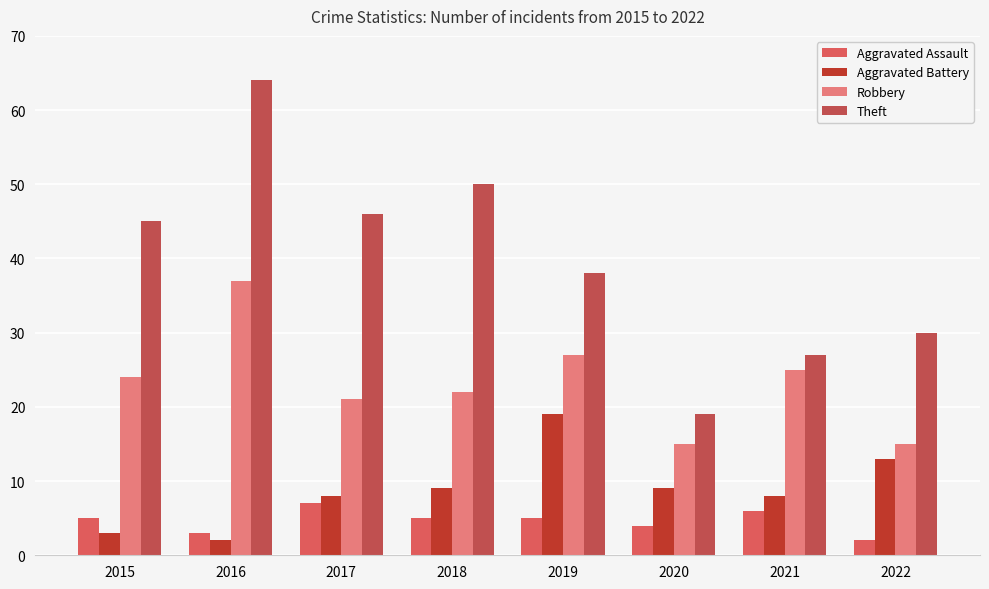

The Theft series shows 33 at 2020. True or false?

False